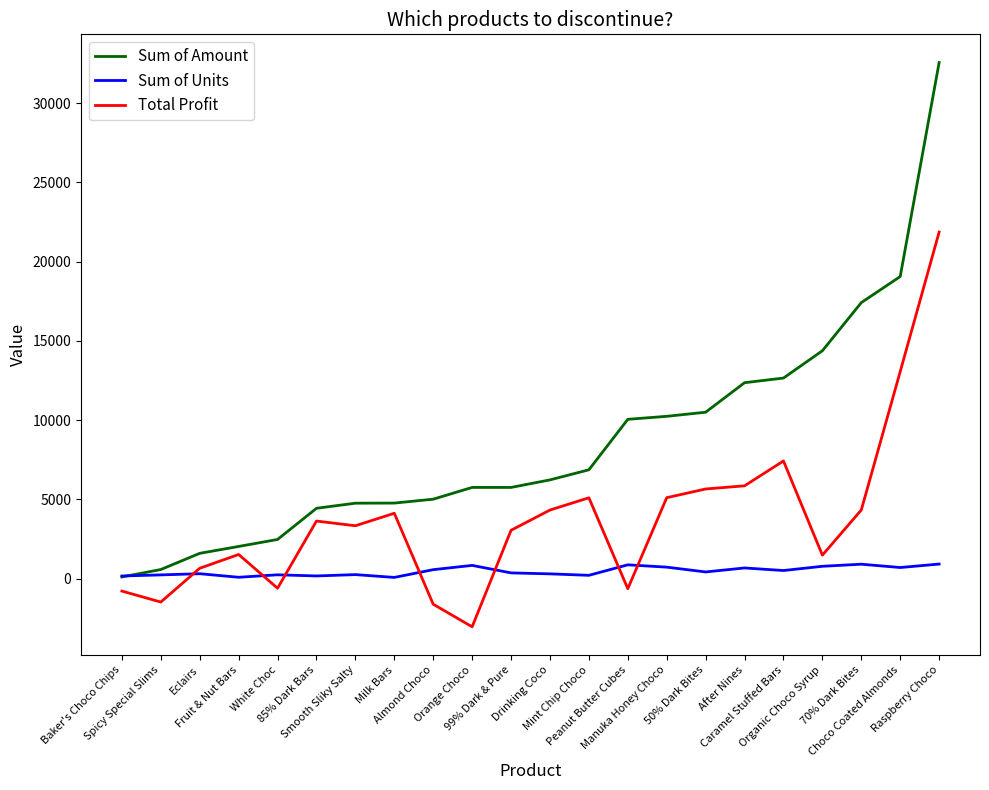

At which label is Sum of Amount closest to 16327?

70% Dark Bites